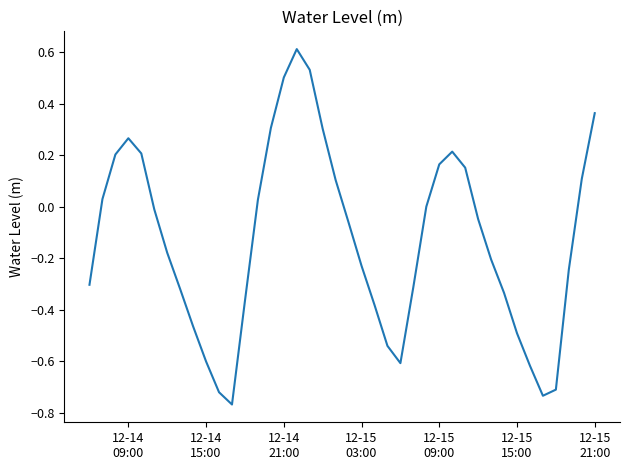

What is the difference between the maximum and minimum values?

1.4